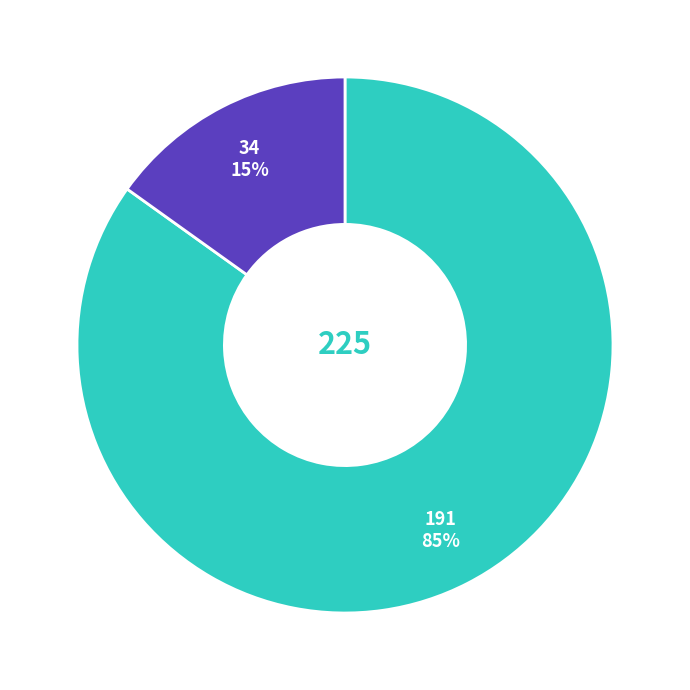

Is there any slice that represents more than half of the pie?

Yes